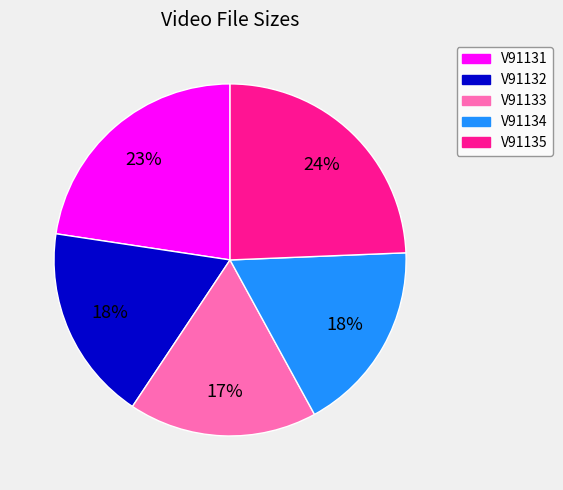

Which has a higher value, V91135 or V91134?

V91135